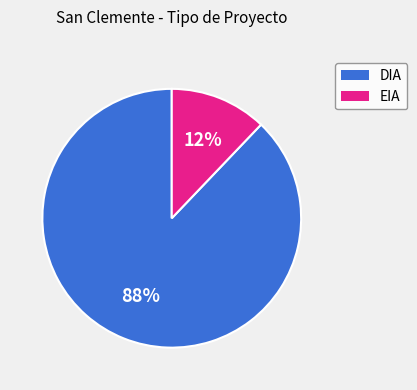

What percentage is the DIA slice, to the nearest percent?

88%